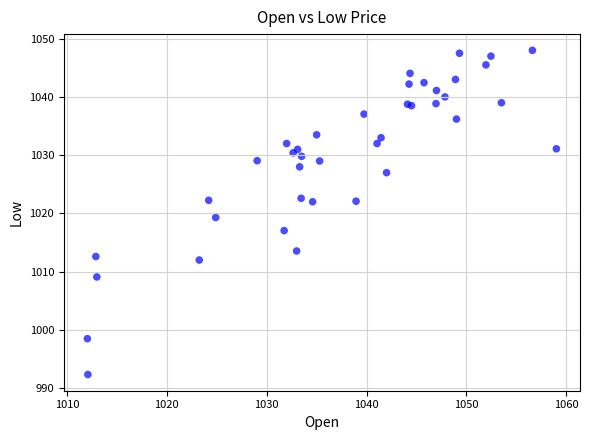

What Y value in the scatter plot is closest to 1020?

1019.3